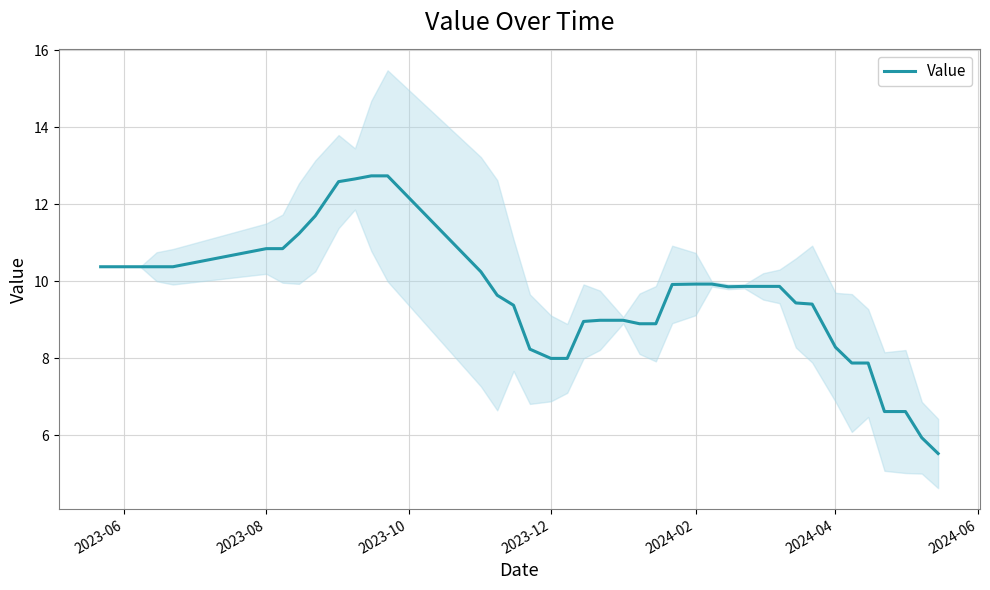

True or false: there are more than 1 points higher than both neighbors.

False